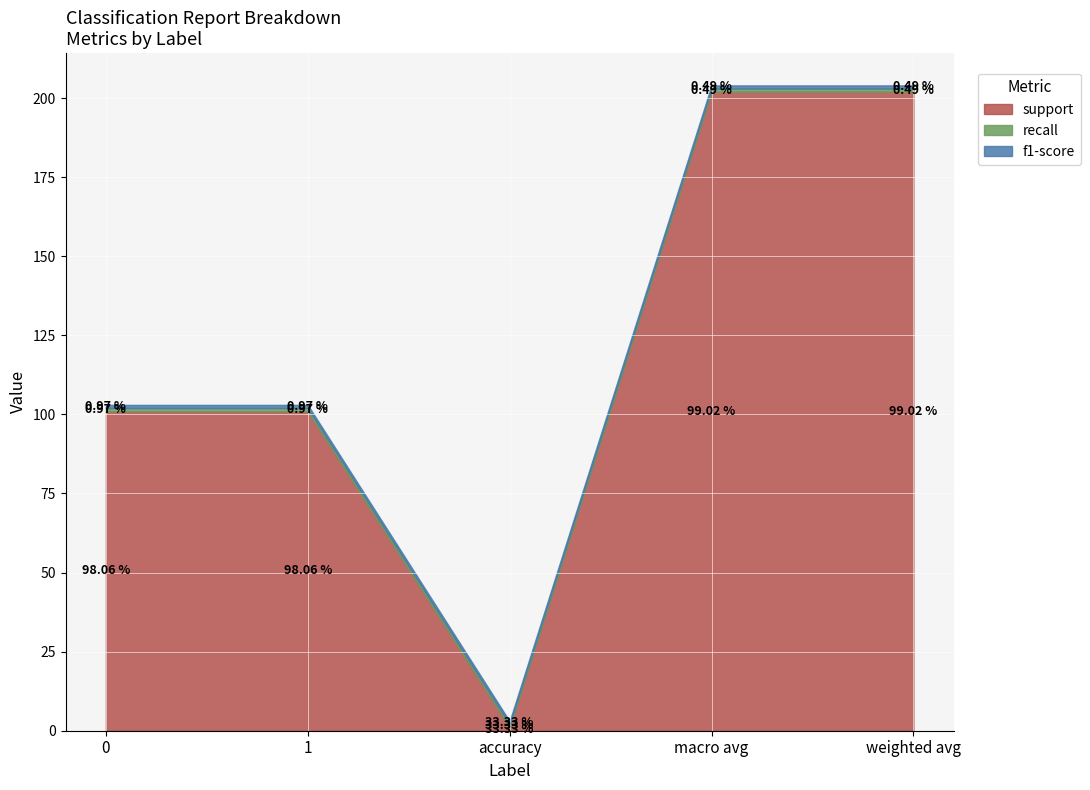

What is the value of the support point at the 5th from the left?

202